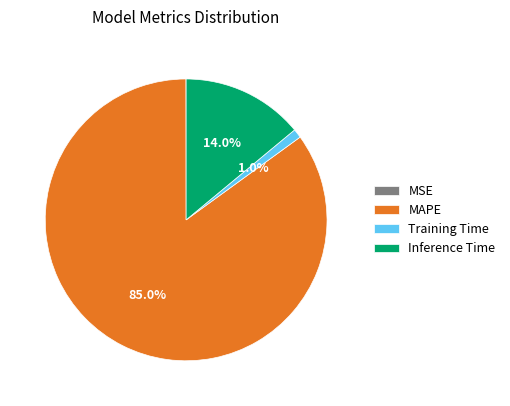

What is the largest slice in the pie chart?

MAPE